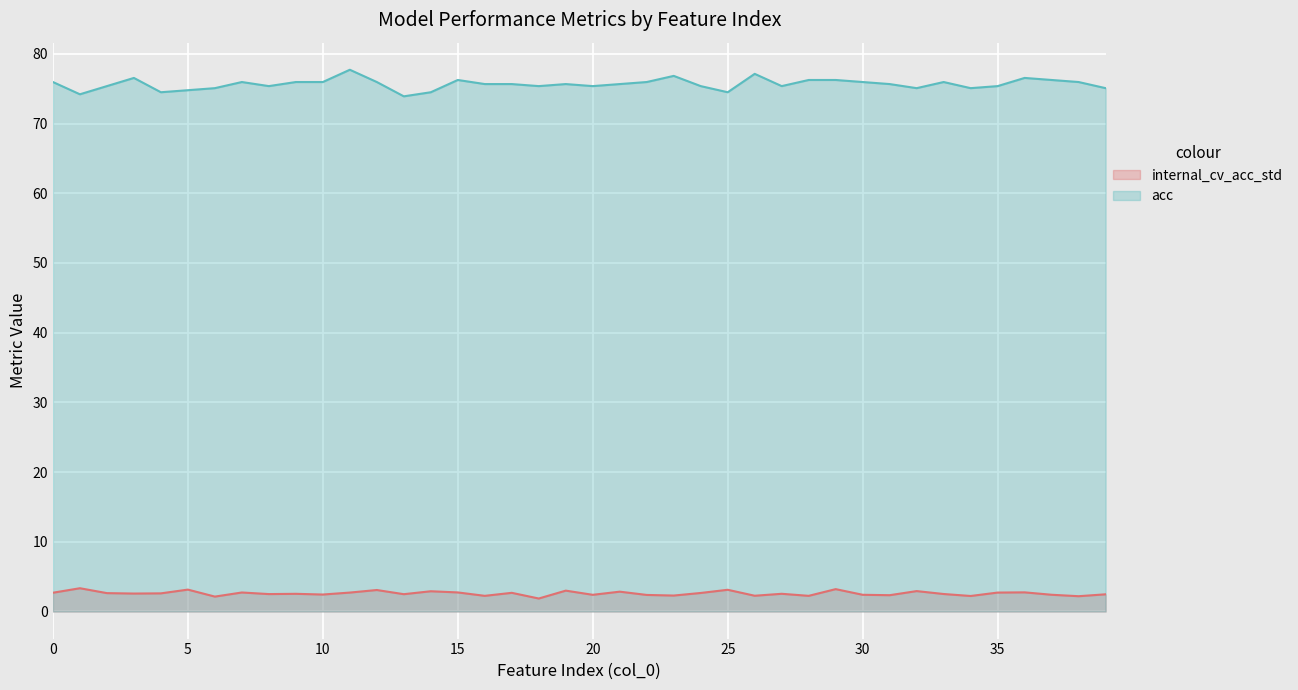

At which category does the chart reach its minimum across all series?

18